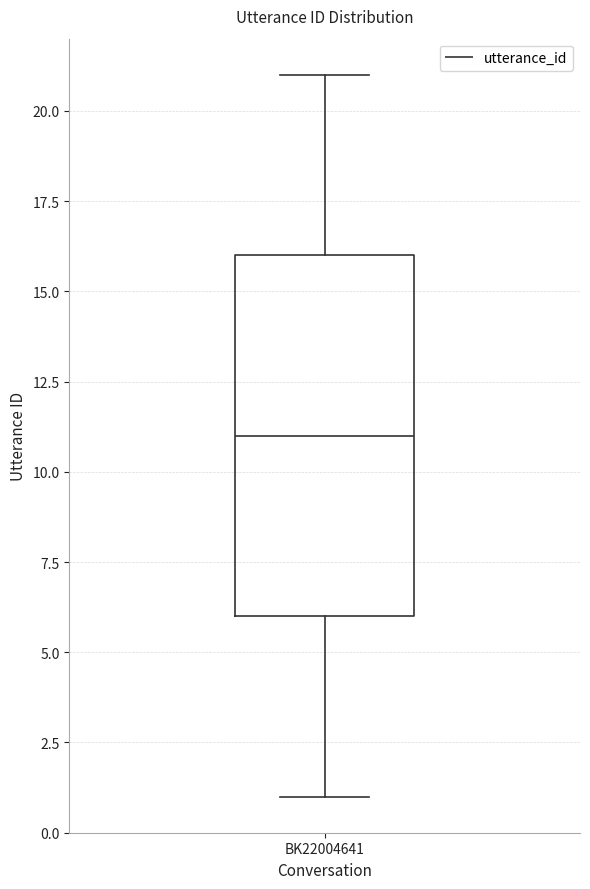

Where does the lower whisker of the box for BK22004641 end on the y-axis? The values are not printed on the chart, so give them approximately, as read against the axis.

1